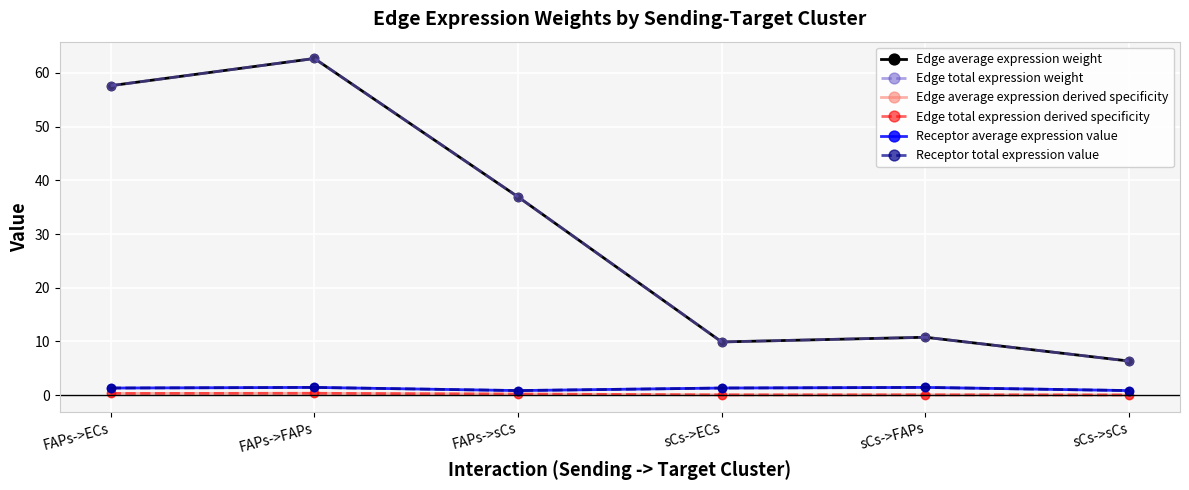

Does the chart have visible grid lines?

Yes